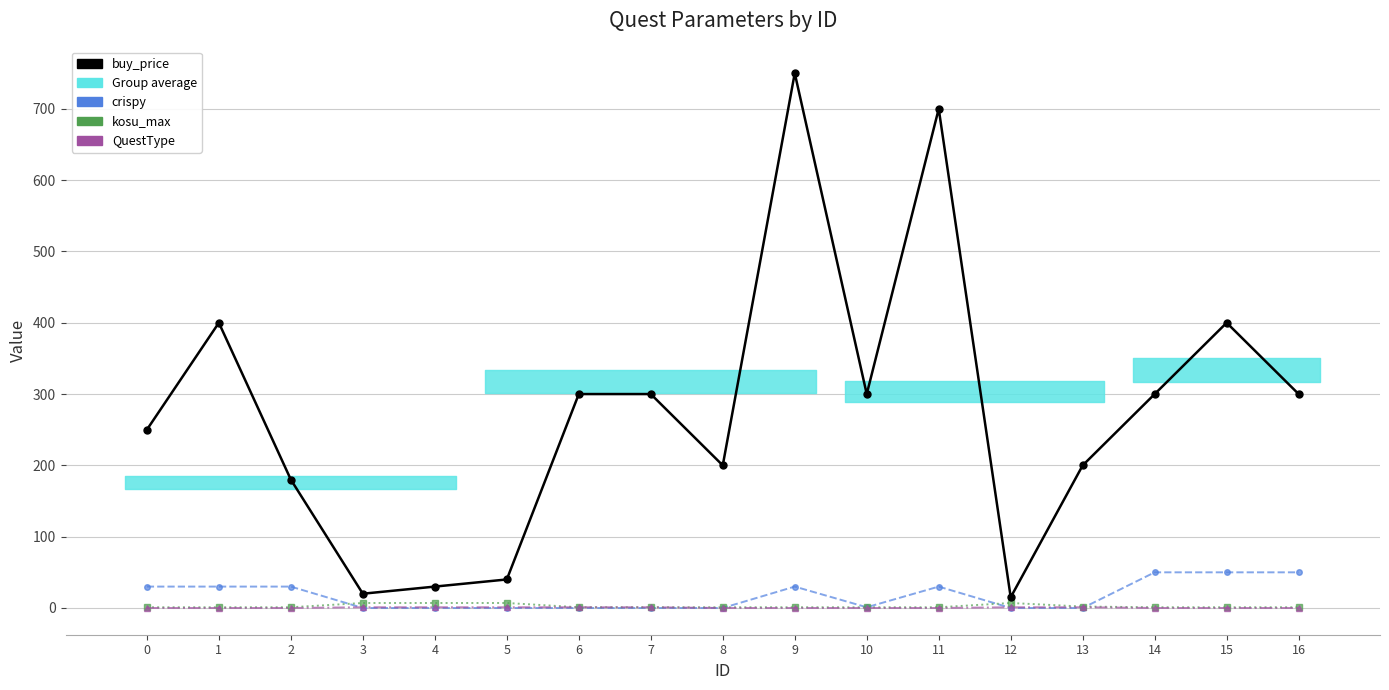

Does the chart display data point markers on the line(s)?

Yes